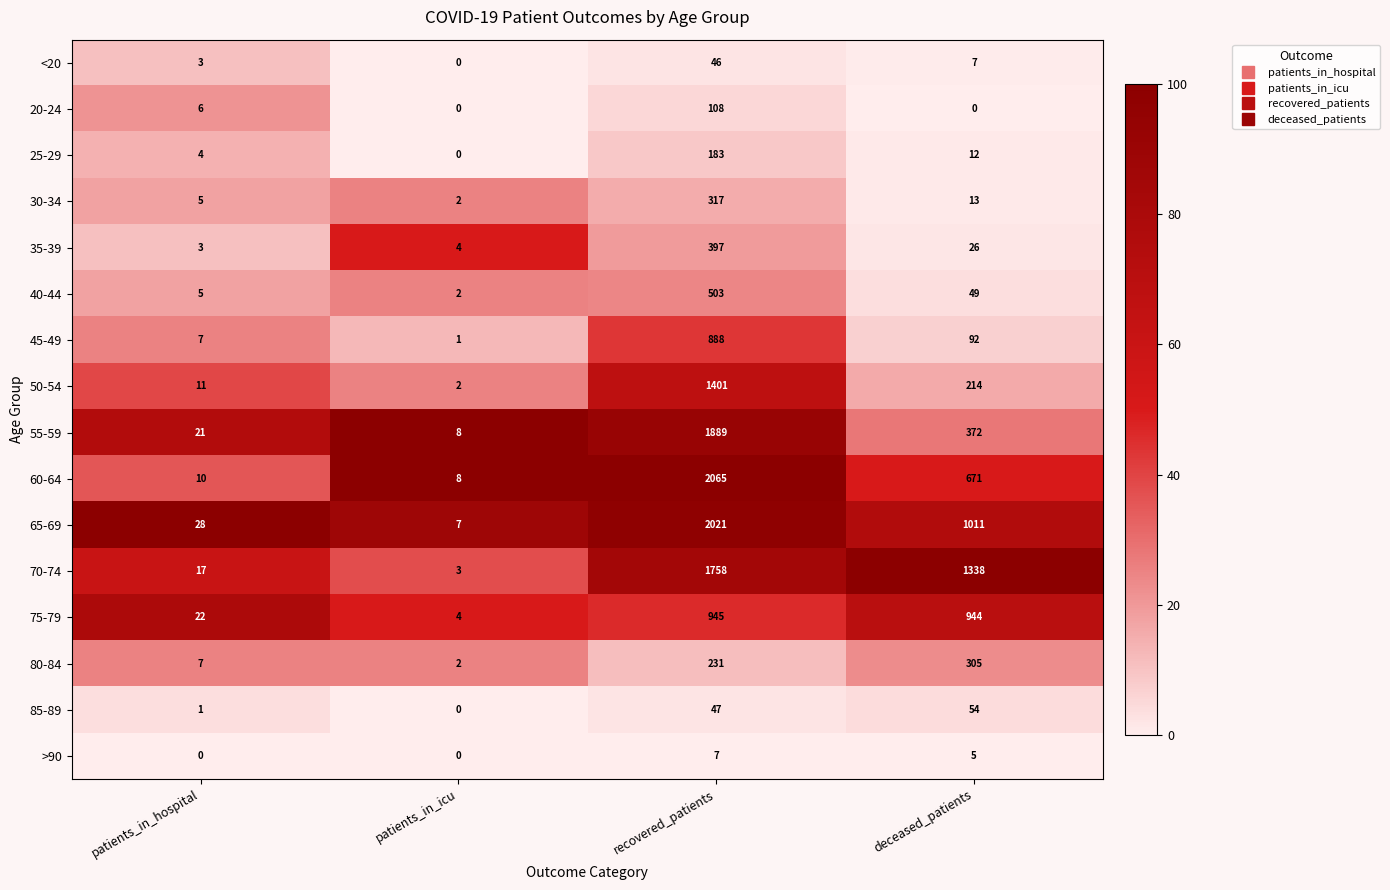

Which series changed the most between recovered_patients and deceased_patients?

55-59